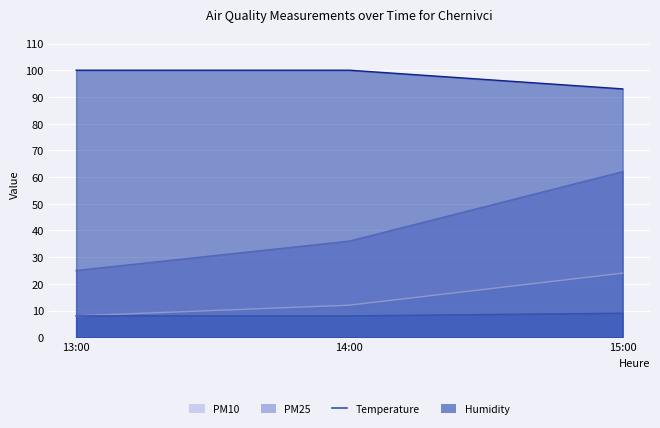

What is the maximum value shown in the chart?

100